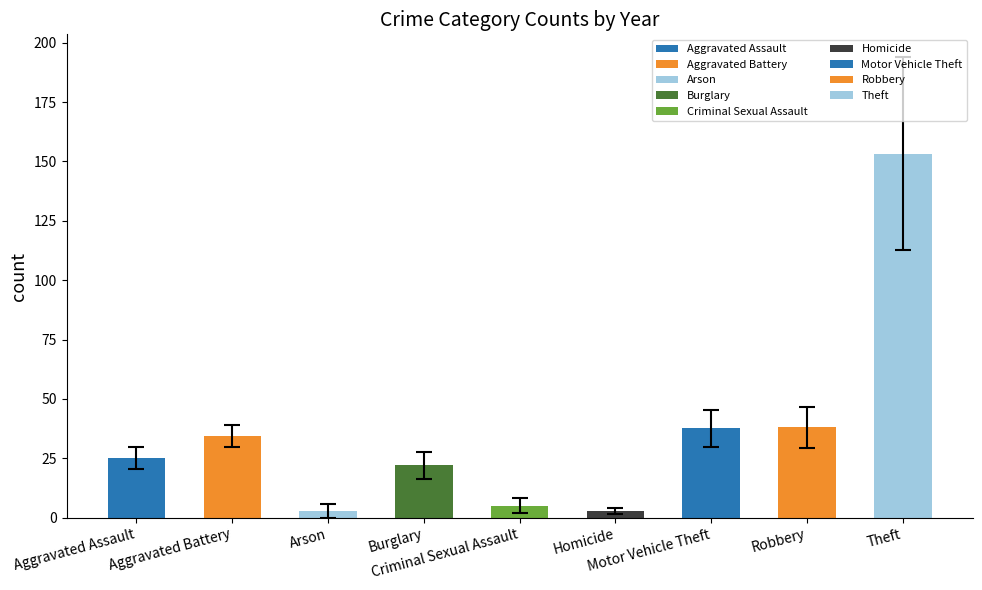

At which label does 2017 first exceed 24?

Aggravated Battery